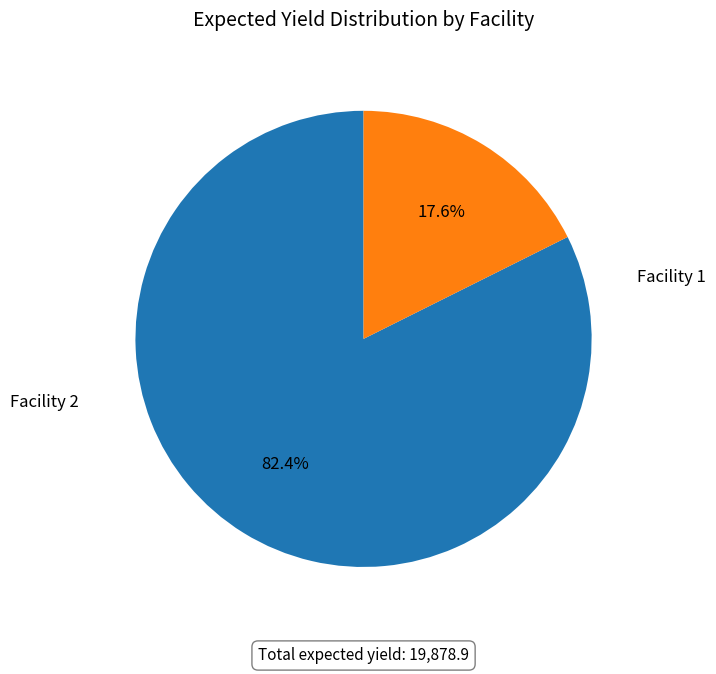

Does any single category account for the majority?

Yes